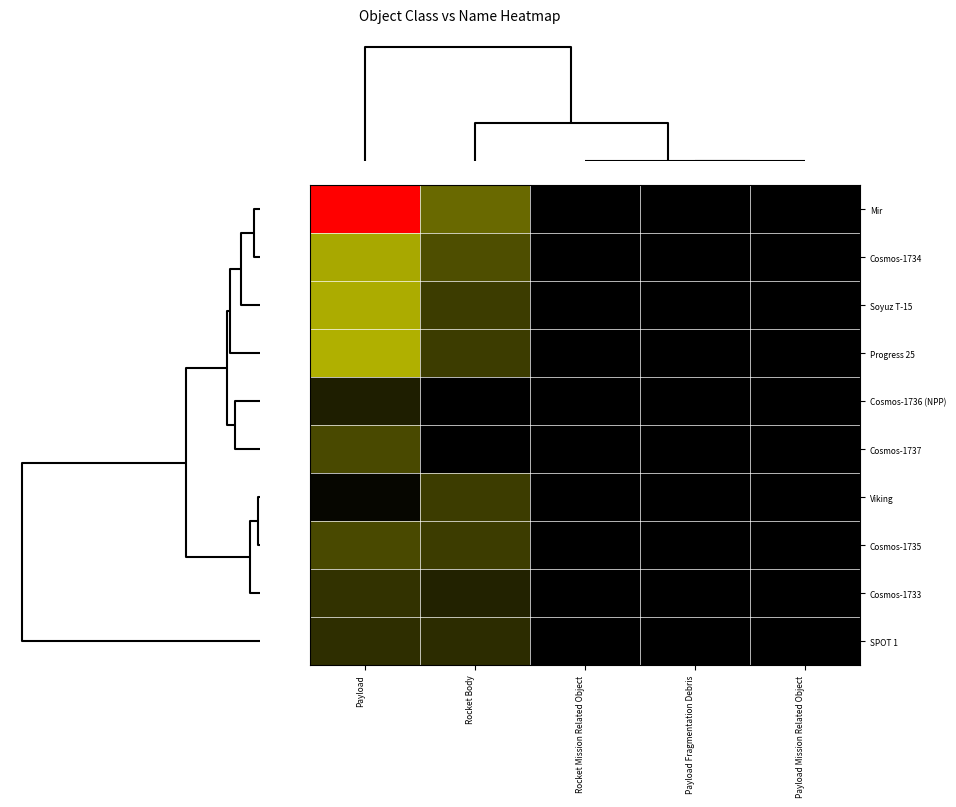

Which series has the largest total across all categories?

Mir